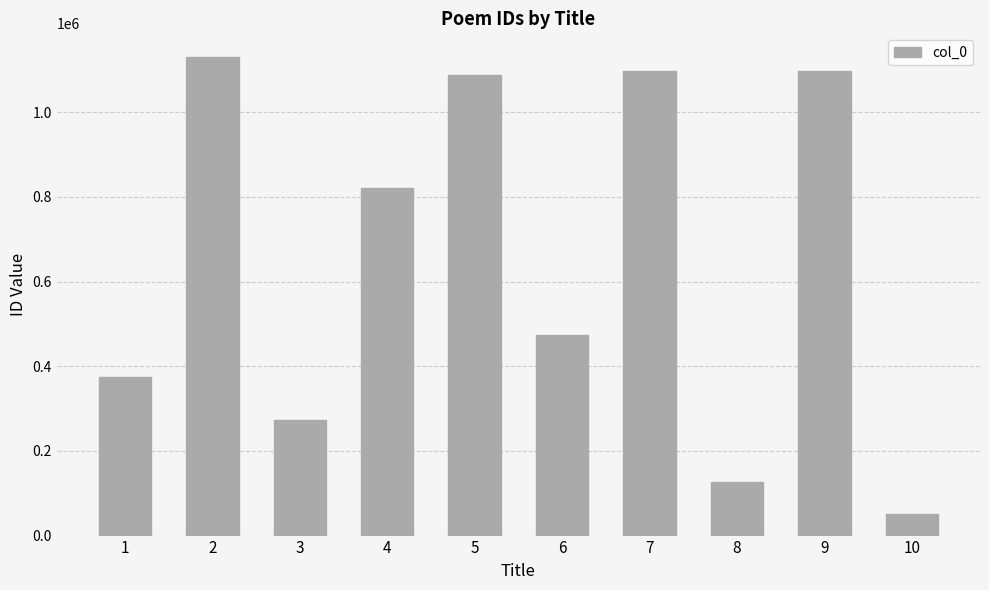

What is the ratio of the value at 2 to the value at 5?

1.0